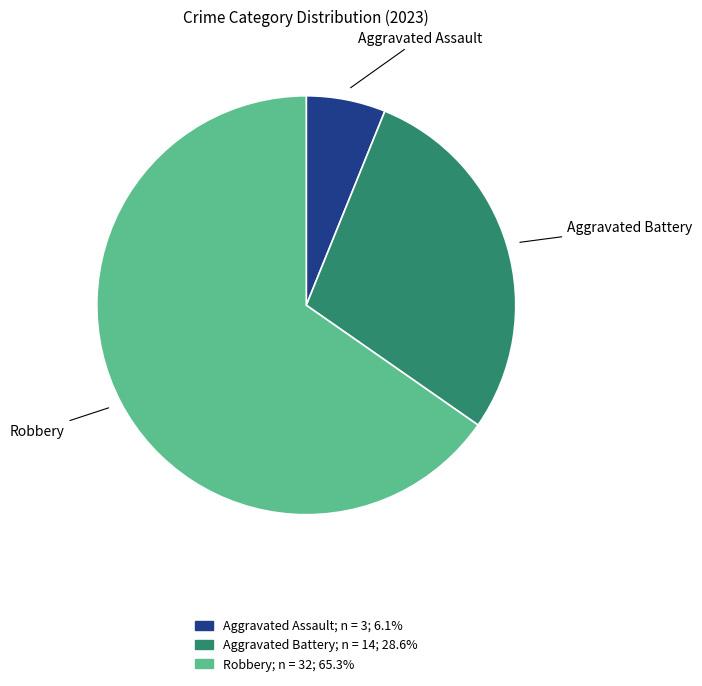

Rank the categories by value from highest to lowest.

Robbery, Aggravated Battery, Aggravated Assault